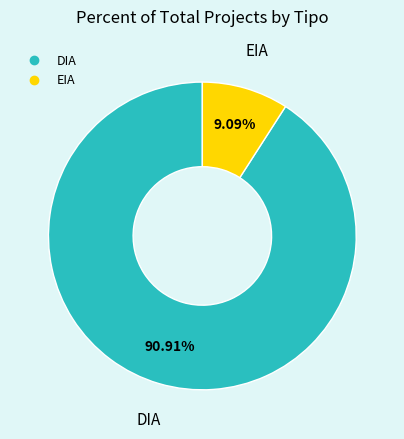

Do EIA and DIA together represent more than half of the pie?

Yes